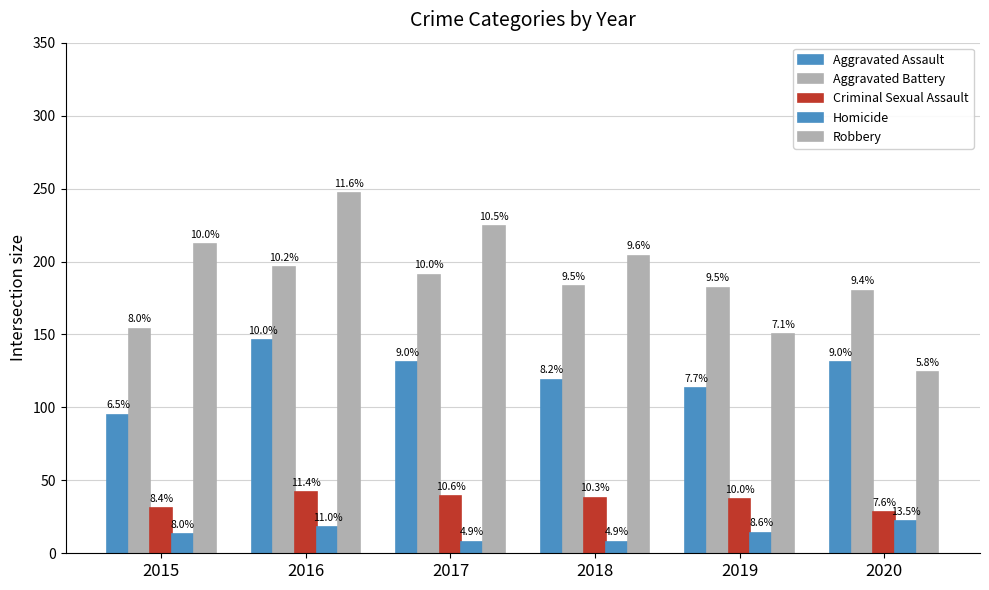

How many groups of bars are there?

6